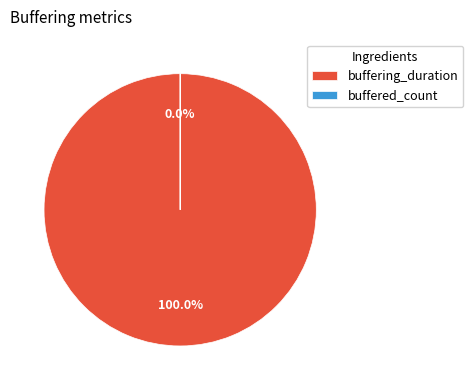

Does any single category account for the majority?

Yes